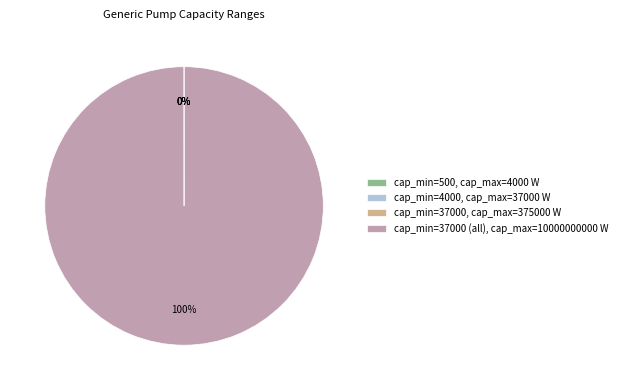

The cap_min=37000 (all), cap_max=10000000000 W slice represents 100% of the pie. True or false?

True